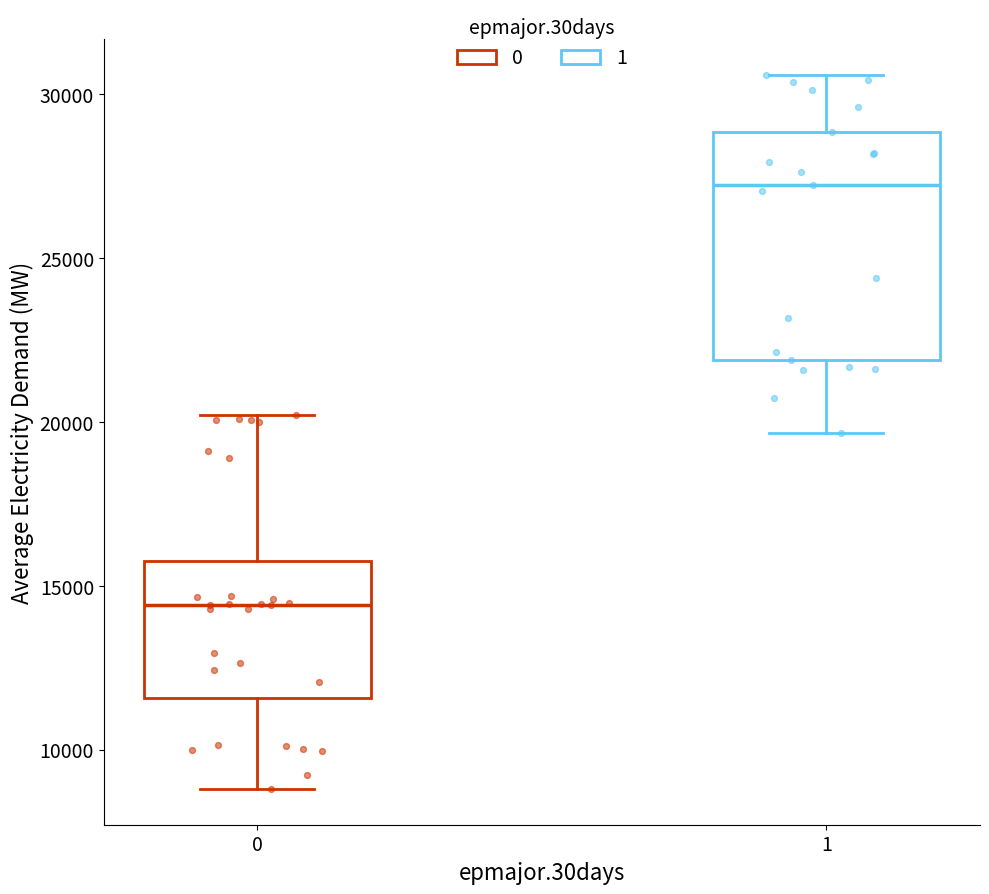

Where does the median line of the box at x = 0 sit on the y-axis? The values are not printed on the chart, so give them approximately, as read against the axis.

14500